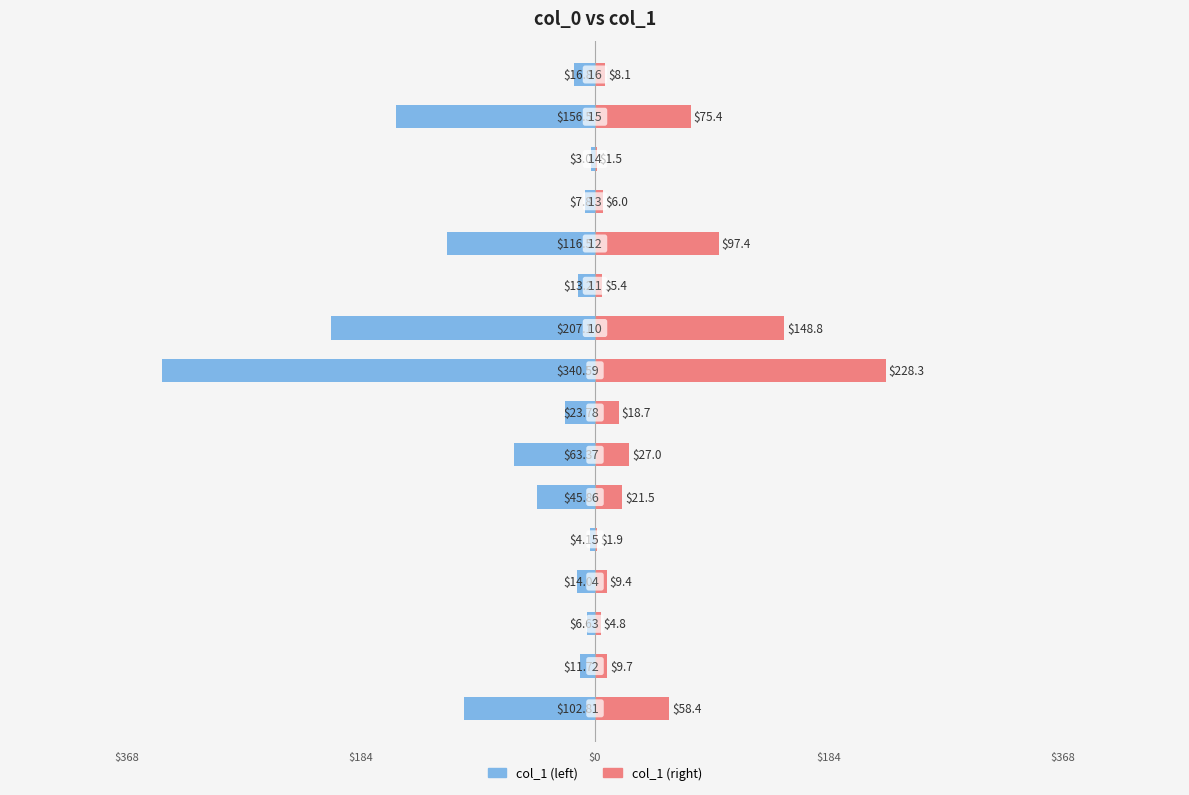

The col_1 (left) series shows -33.0 at $368. True or false?

False